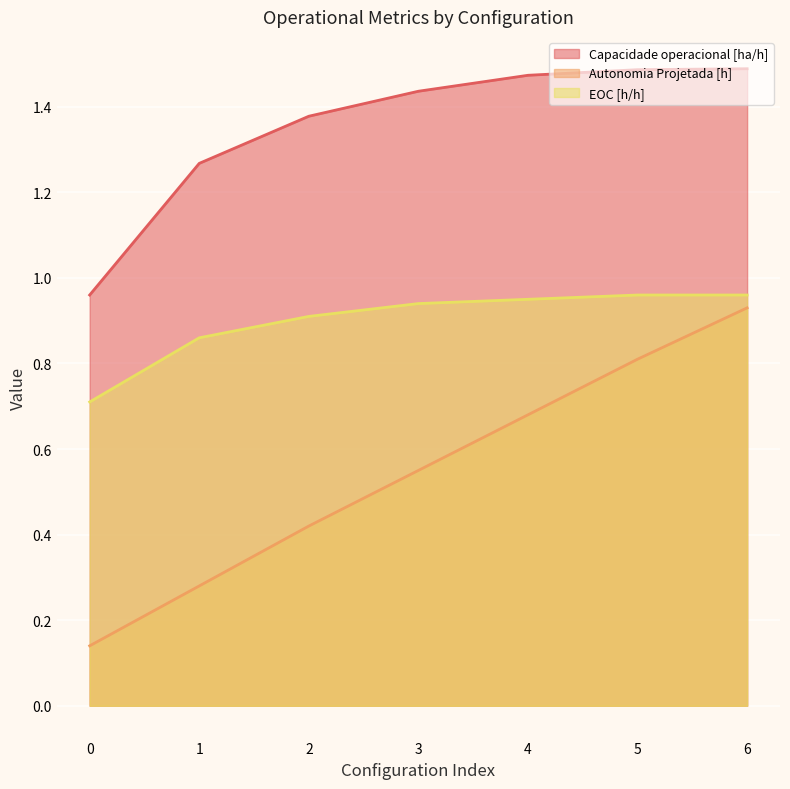

True or false: EOC [h/h] has more than 0 interior local peaks.

False